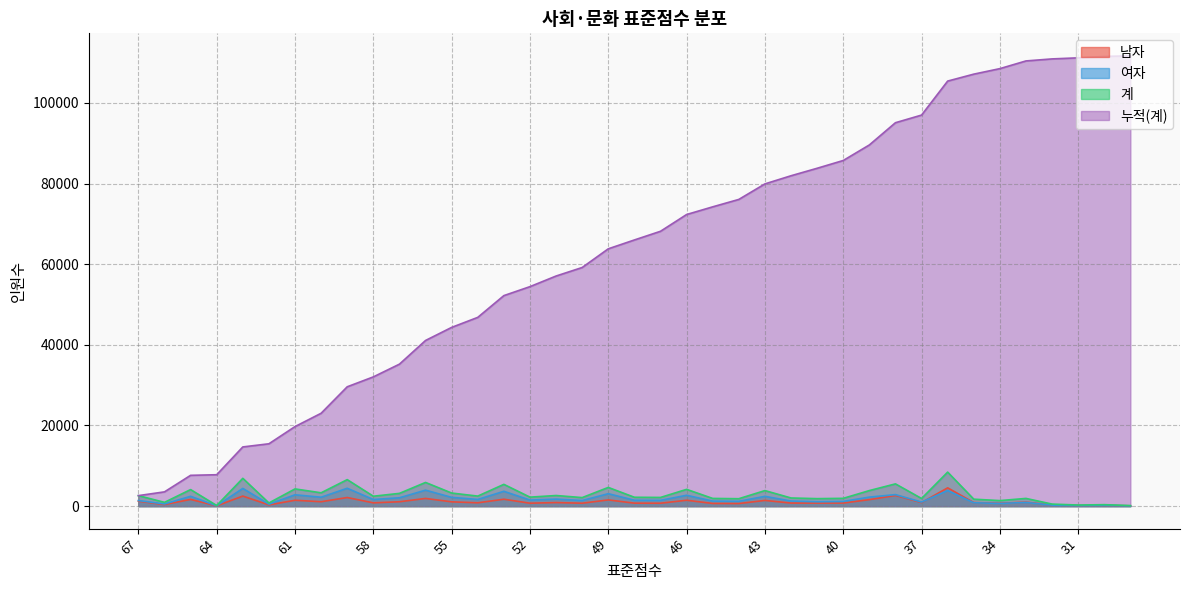

What is the approximate value of 여자 at 32, to the nearest 50?

250